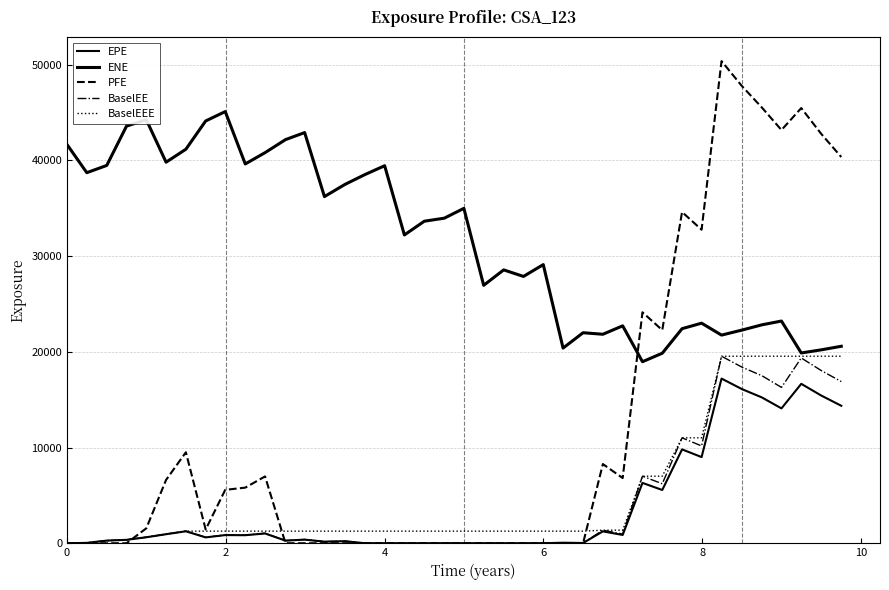

Is this an area chart (filled region under the line)?

No